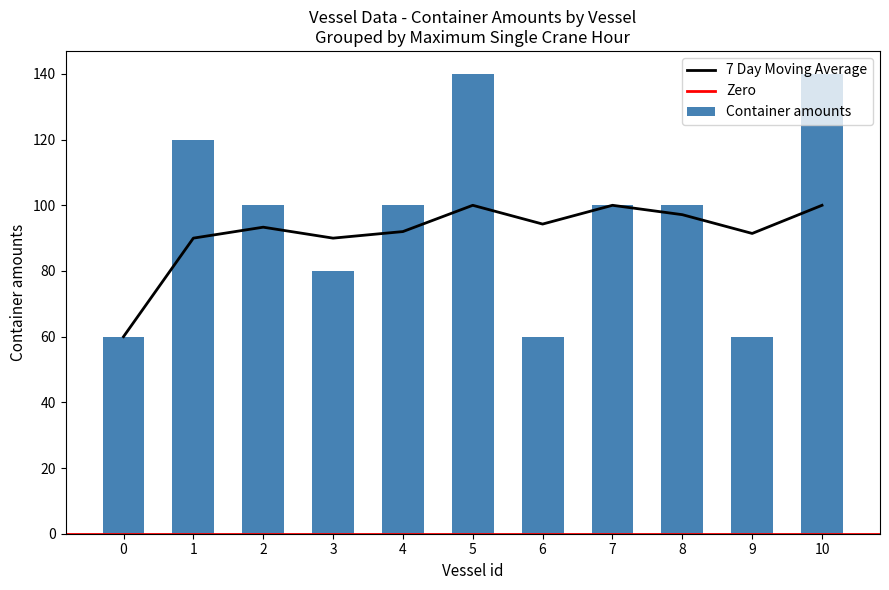

The value of Container amounts at 8 is 36. True or false?

False